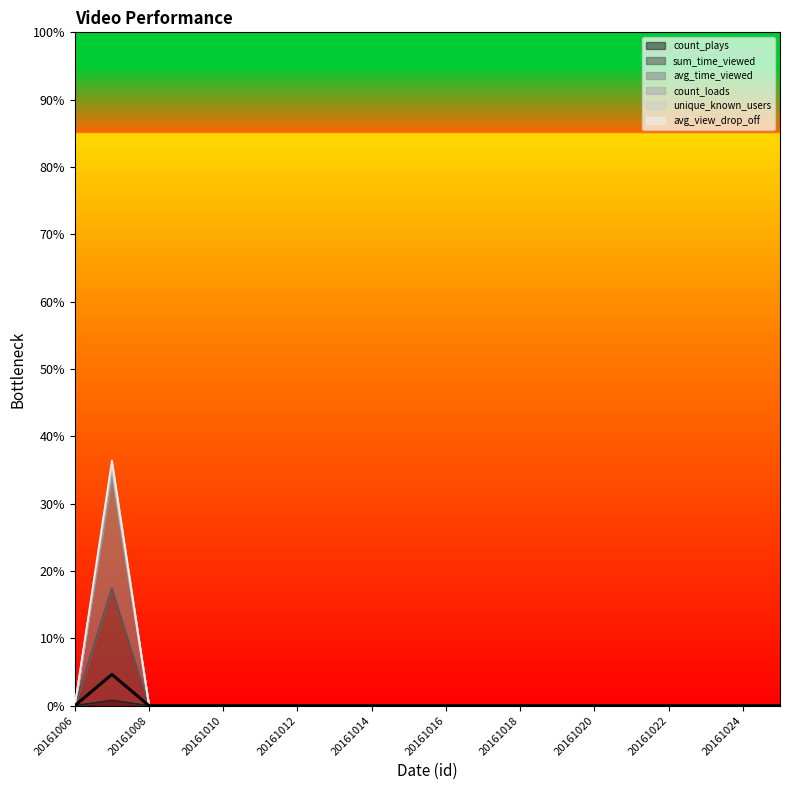

The value of count_plays at 20161019 is 0.0. True or false?

True